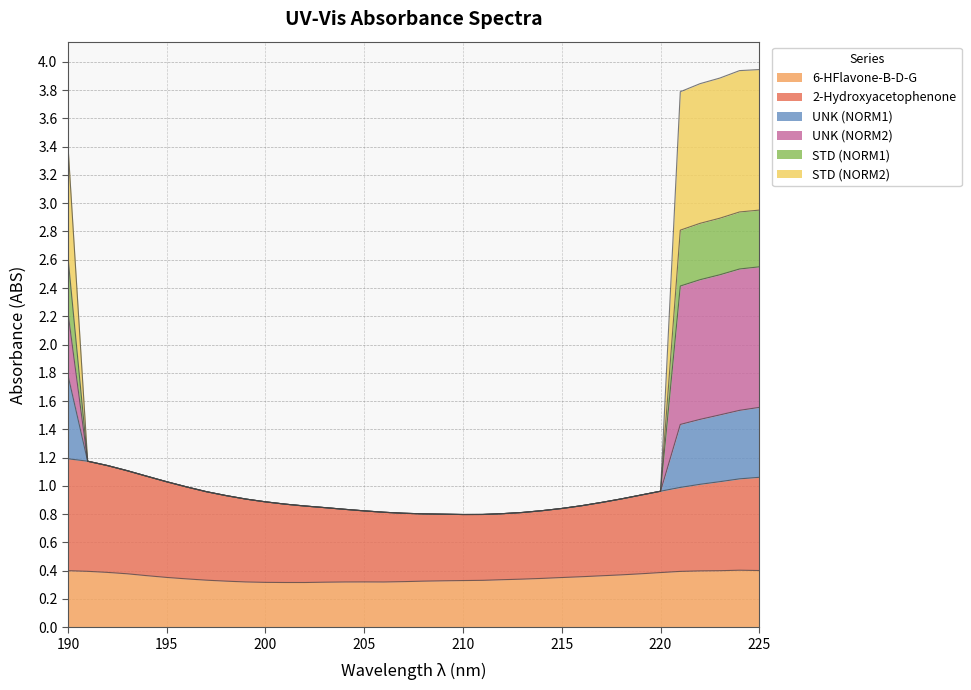

True or false: 6-HFlavone-B-D-G and STD (NORM1) cross at least once.

False